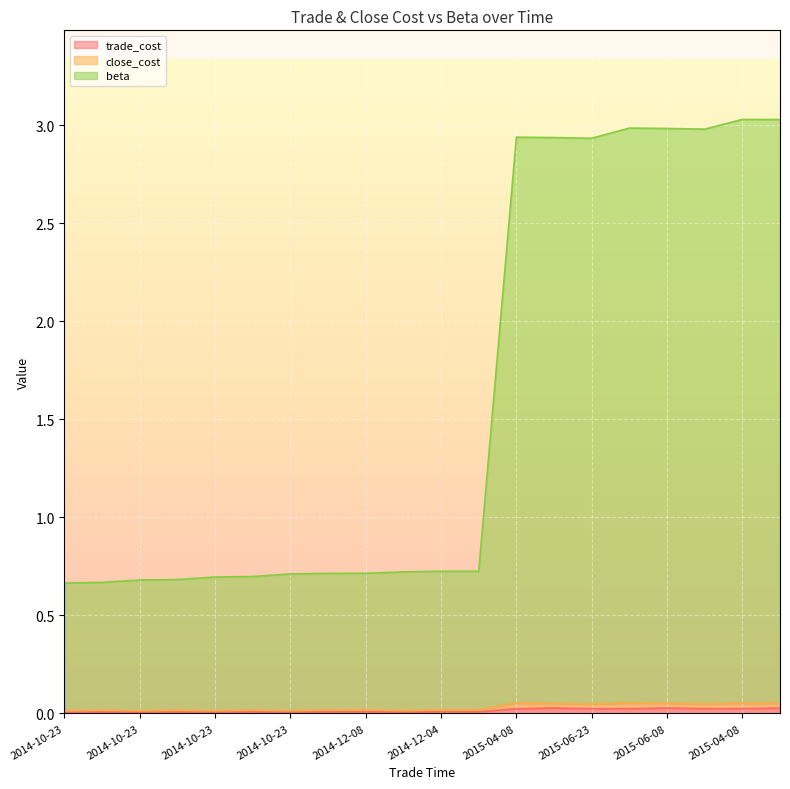

What is the sum of all trade_cost values?

0.3